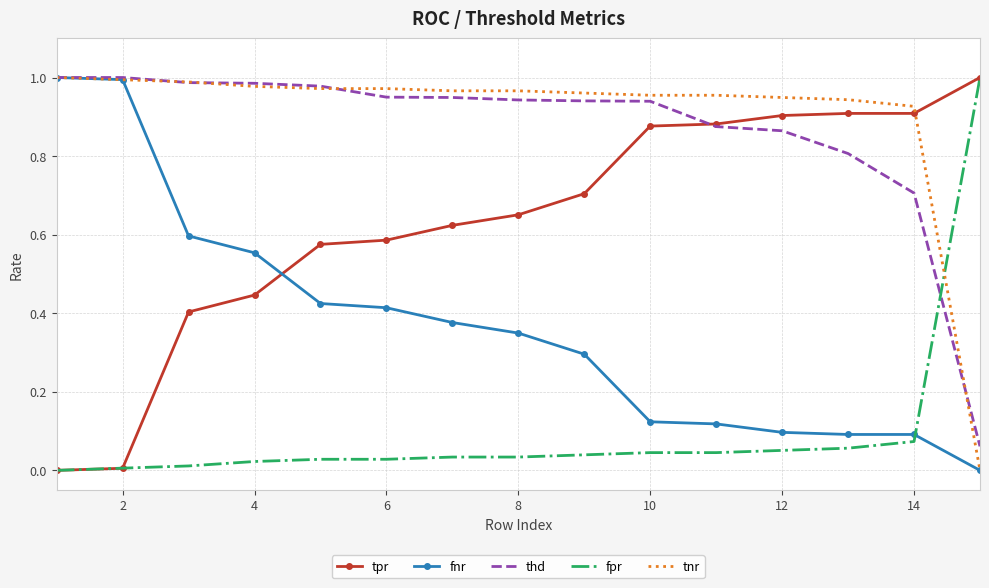

How many times do tnr and tpr cross each other?

1